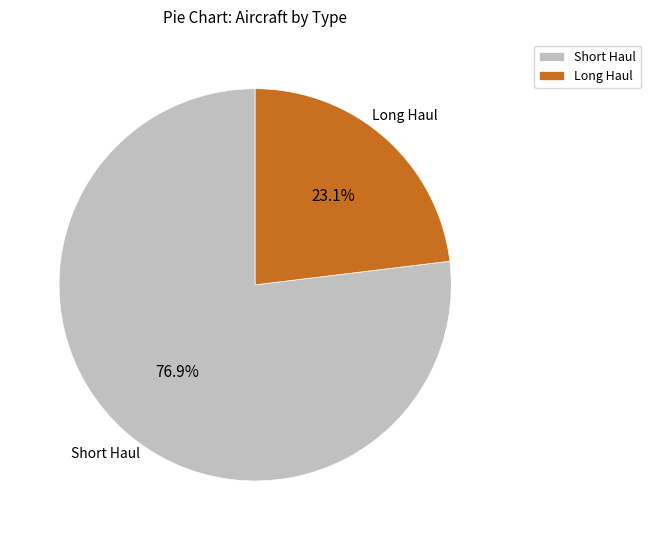

Which category has the smallest portion of the pie?

Long Haul